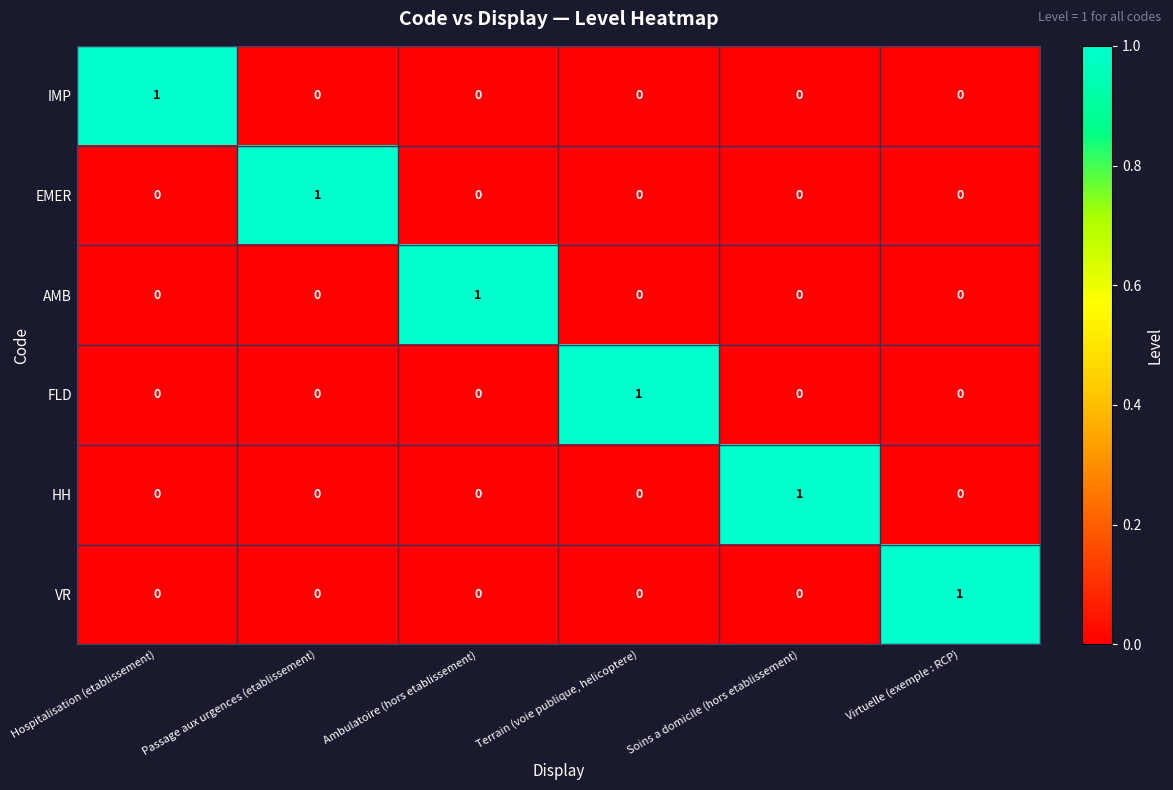

True or false: IMP has a value of 0 at Soins a domicile (hors etablissement).

True